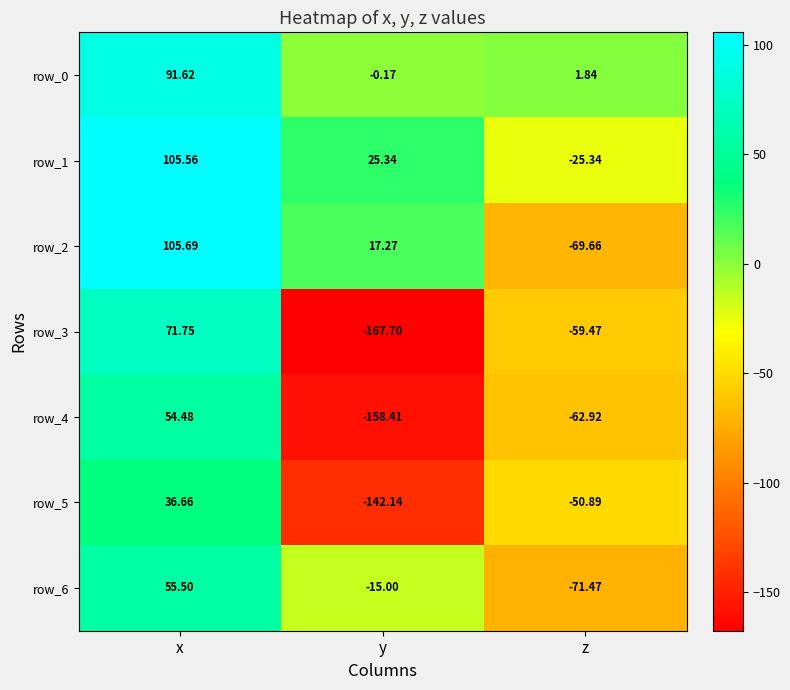

At which label is row_4 closest to -51?

z